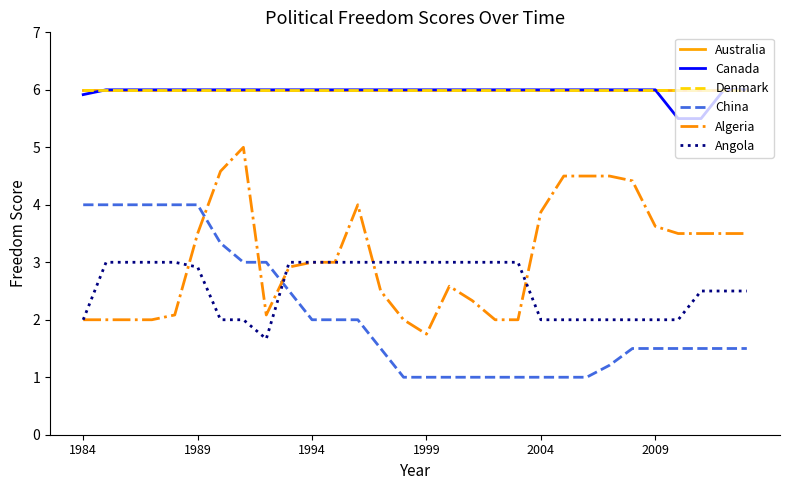

Is this an area chart (filled region under the line)?

No